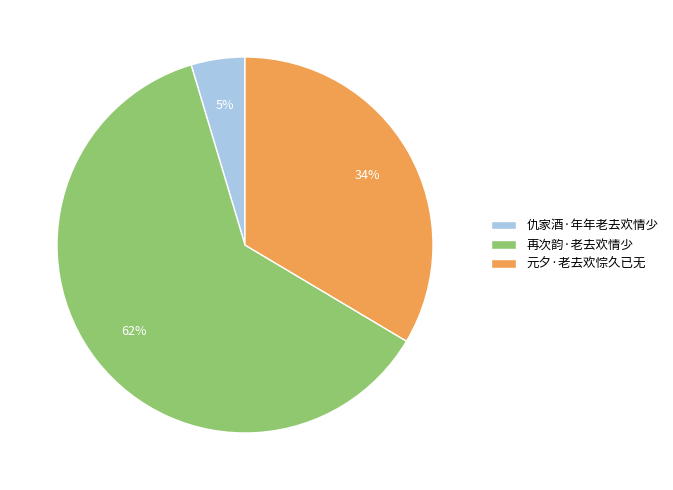

What is the ratio of the value at 再次韵·老去欢情少 to the value at 元夕·老去欢悰久已无?

1.8